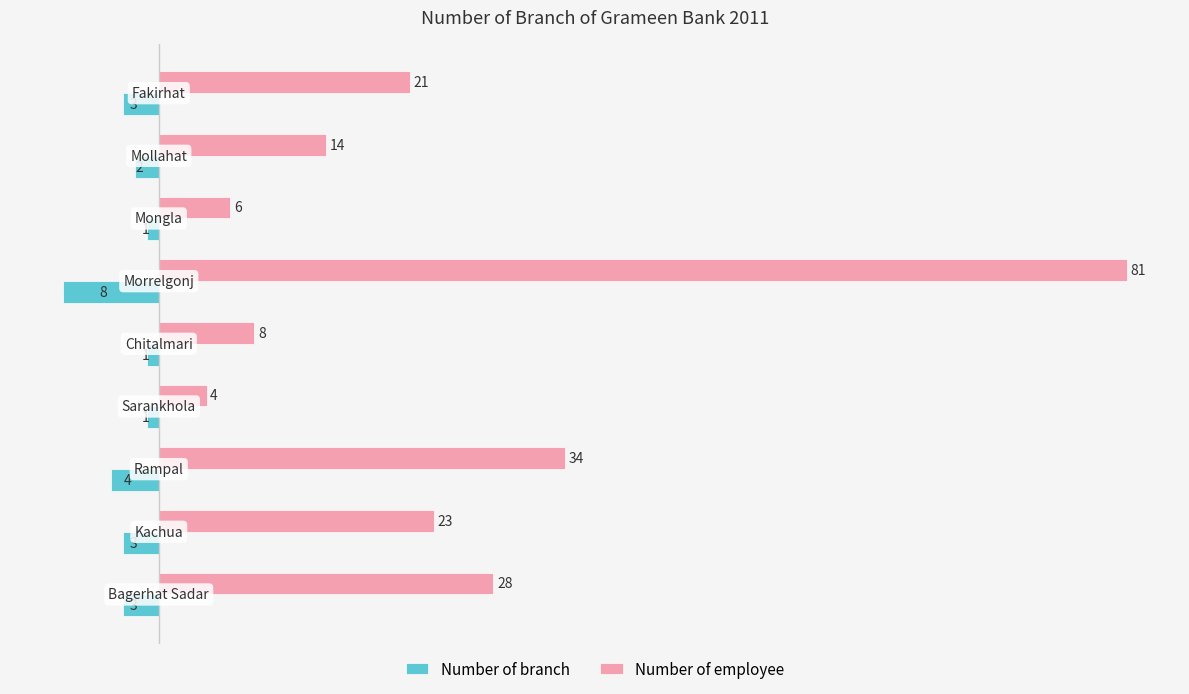

What is the sum of all Number of employee values?

219